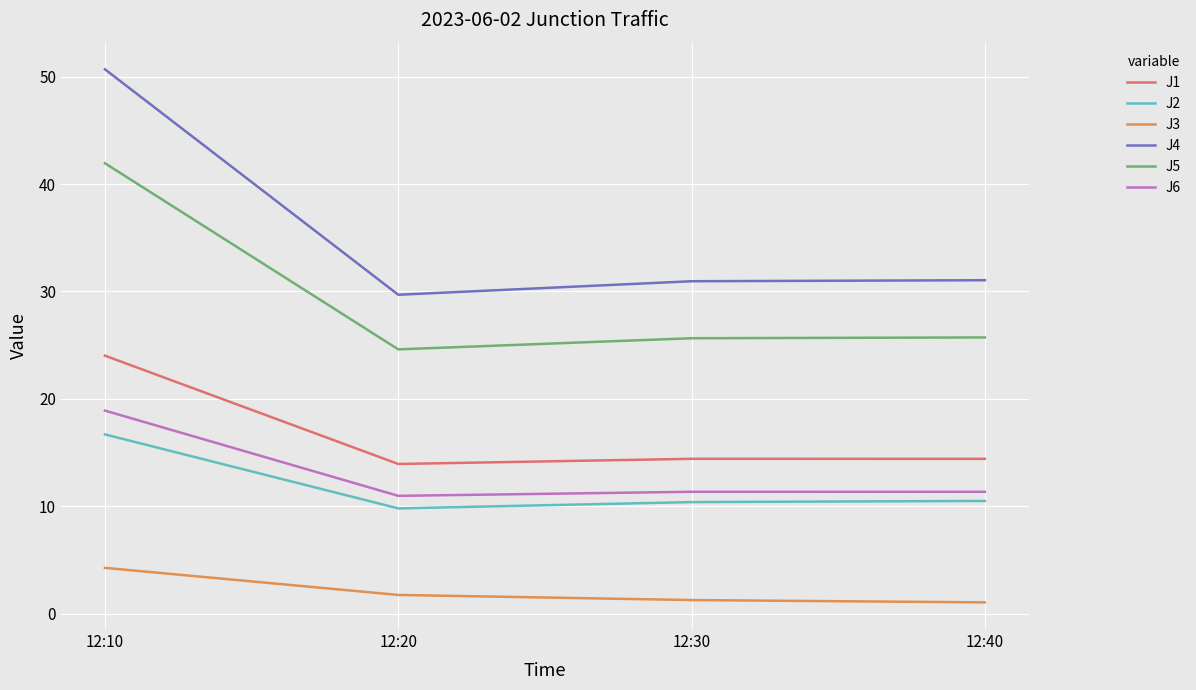

What are all the series names shown in the legend?

J1, J2, J3, J4, J5, J6